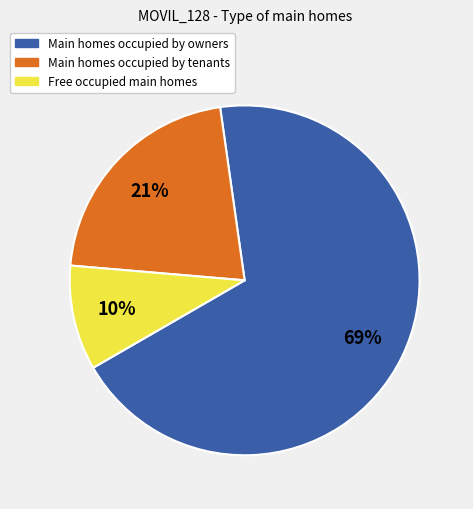

To the nearest percent, what is the average slice percentage?

33%